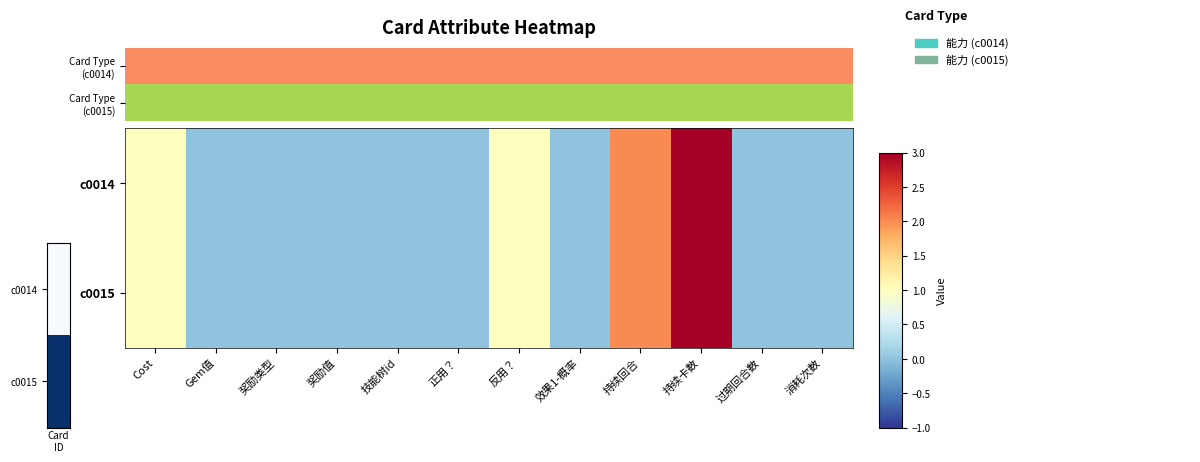

What is the approximate value of c0015 at 持续卡数?

3